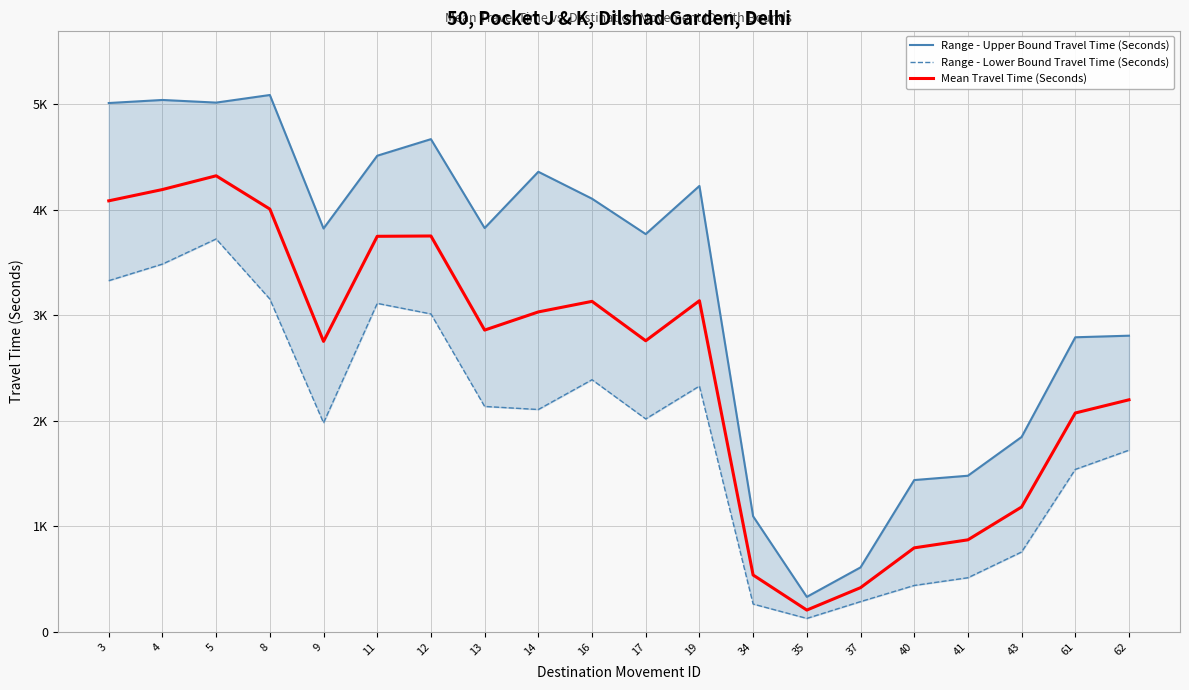

Is this an area chart (filled region under the line)?

No